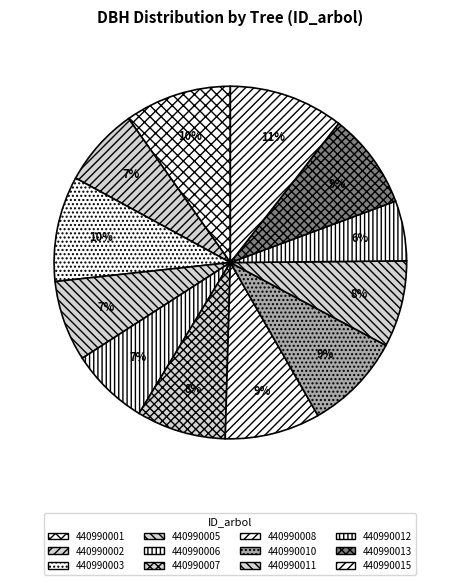

What percentage is the 440990010 slice, to the nearest percent?

9%